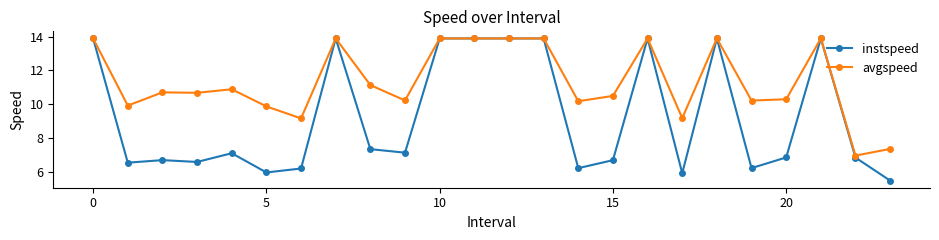

Which series has the largest total across all categories?

avgspeed